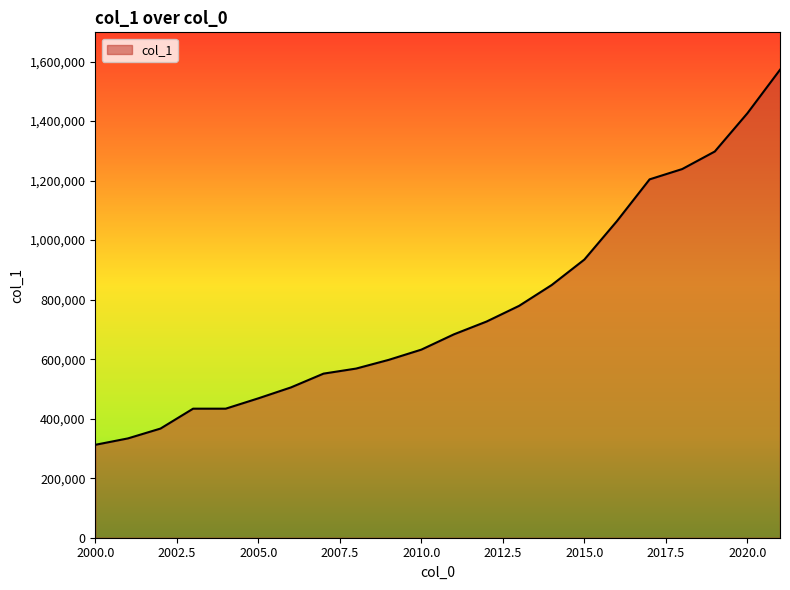

True or false: the data has more than 1 interior local peaks.

False